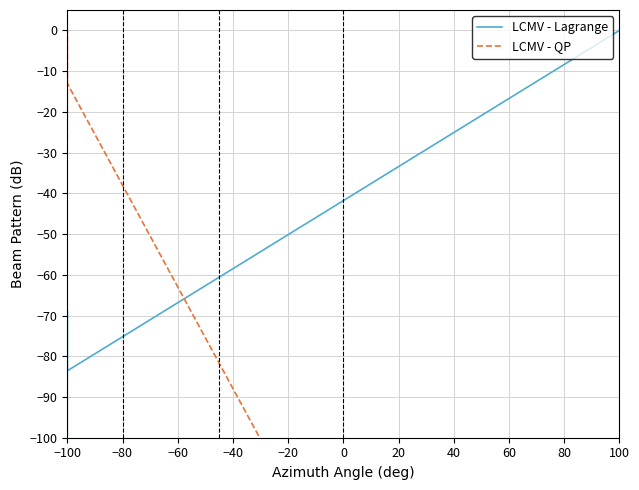

Does the chart display data point markers on the line(s)?

No